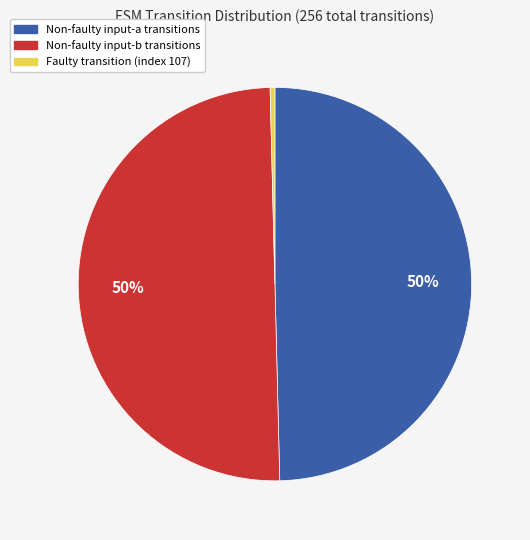

Does Non-faulty input-a transitions account for over 50% of the chart?

No